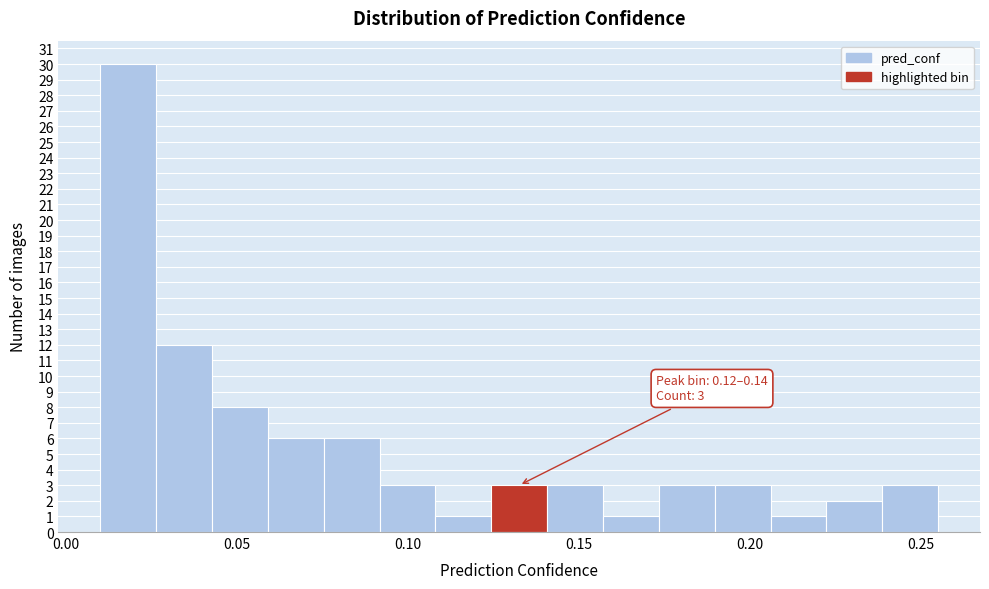

Read against the x-axis, roughly where is the centre of the tallest bar?

0.020